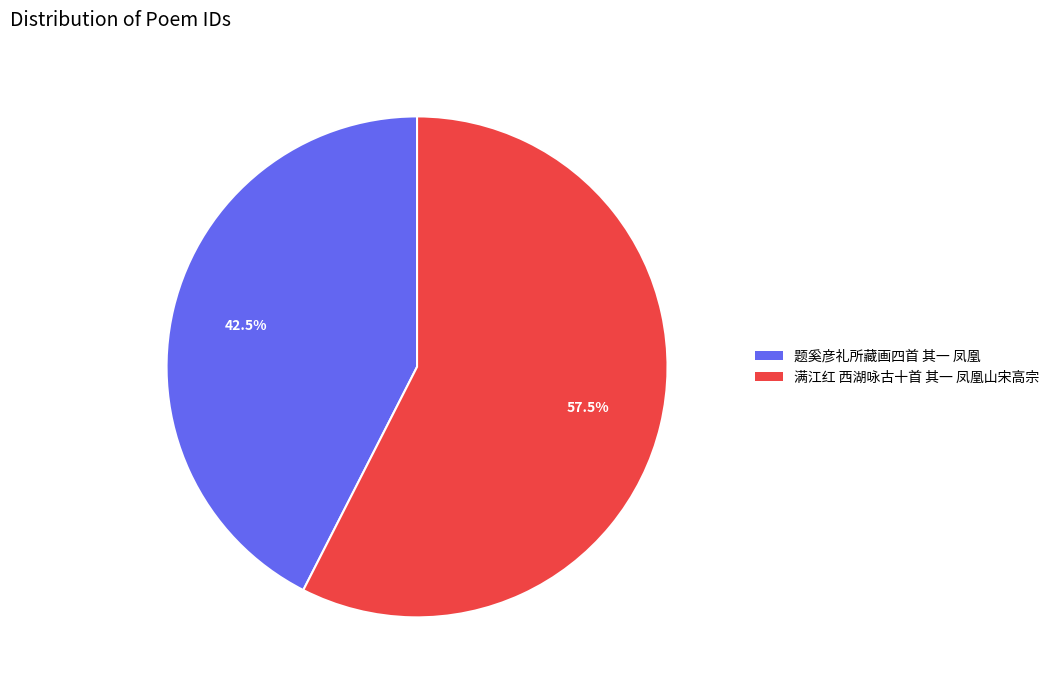

To the nearest percent, what is the average slice percentage?

50%